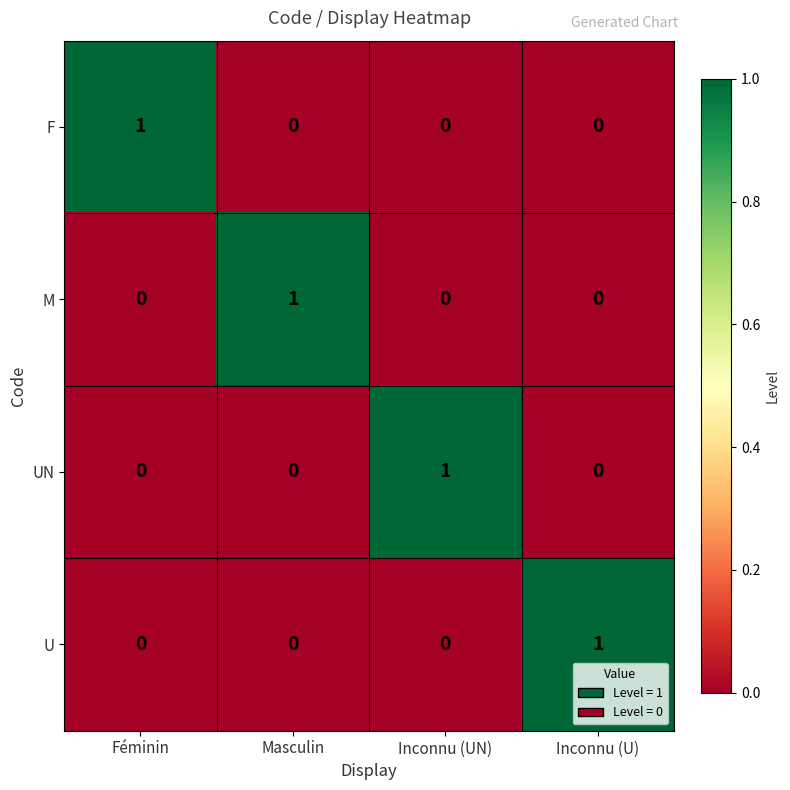

Is it true that UN equals -1 at Masculin?

False